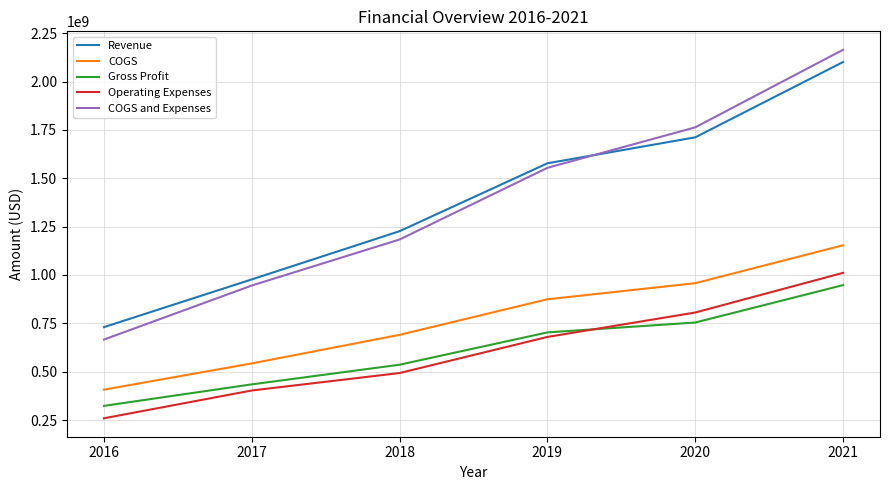

The value of Operating Expenses at 2020 is 805874000. True or false?

True